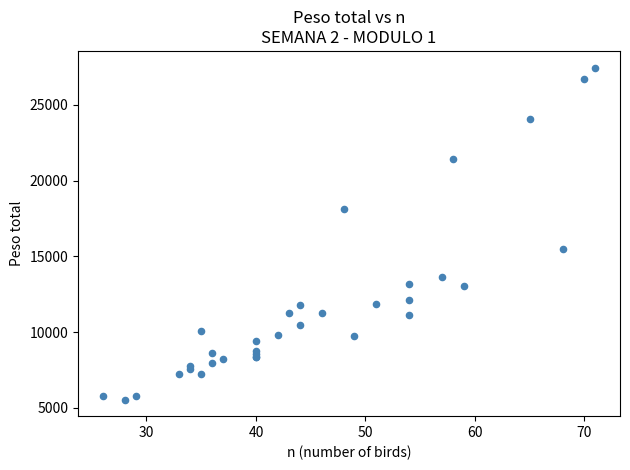

What Y value in the scatter plot is closest to 16506?

15471